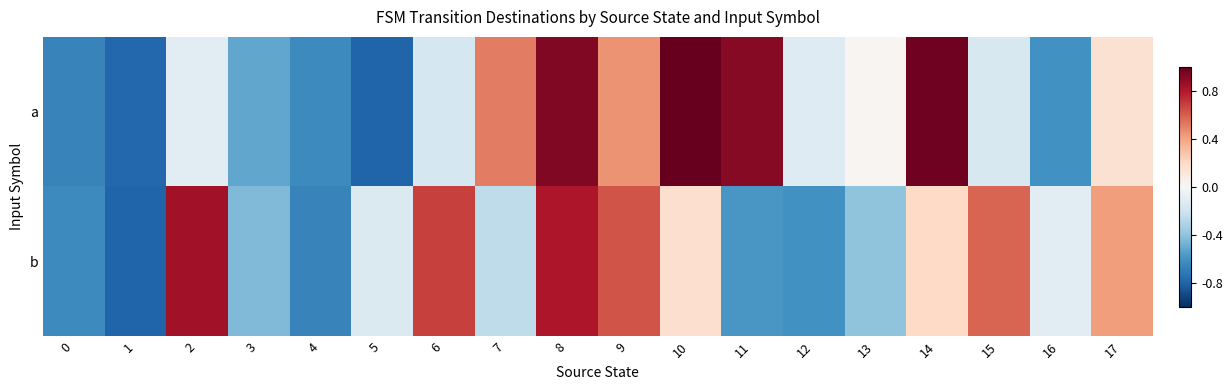

Rank the series at 3 from lowest to highest value.

a, b